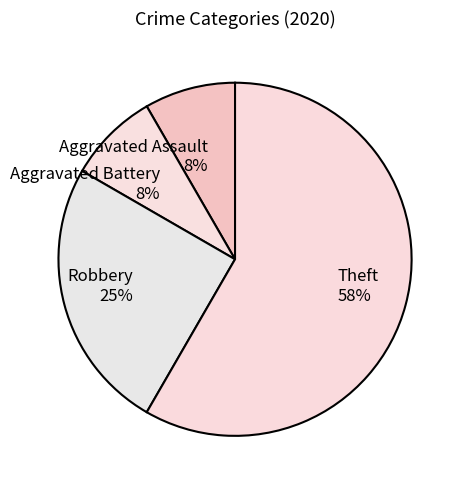

True or false: Aggravated Battery 8% accounts for 8% of the total.

True